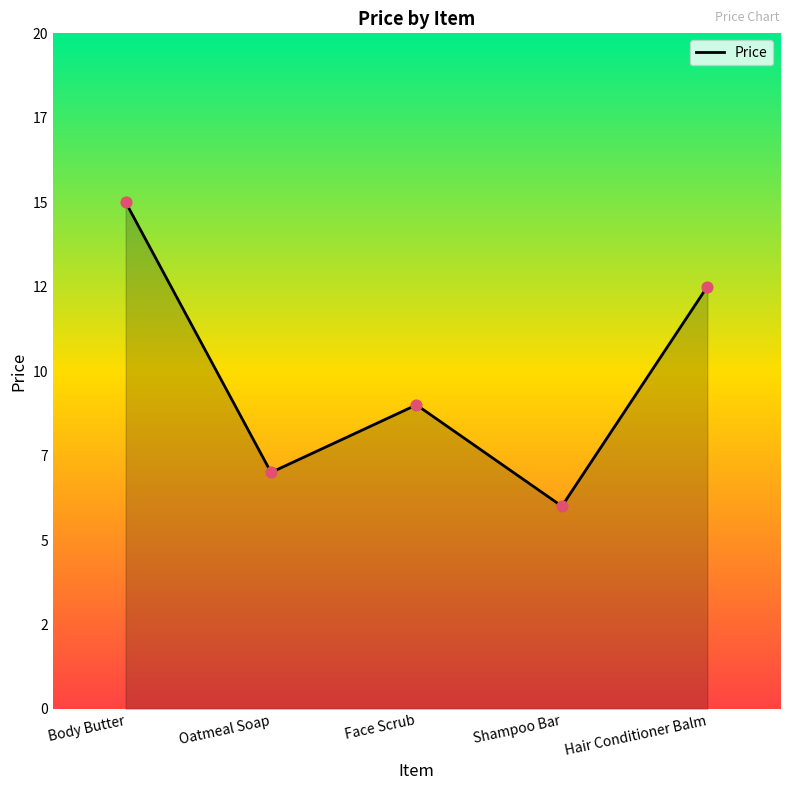

What is the change in value from Face Scrub to Hair Conditioner Balm?

+3.5